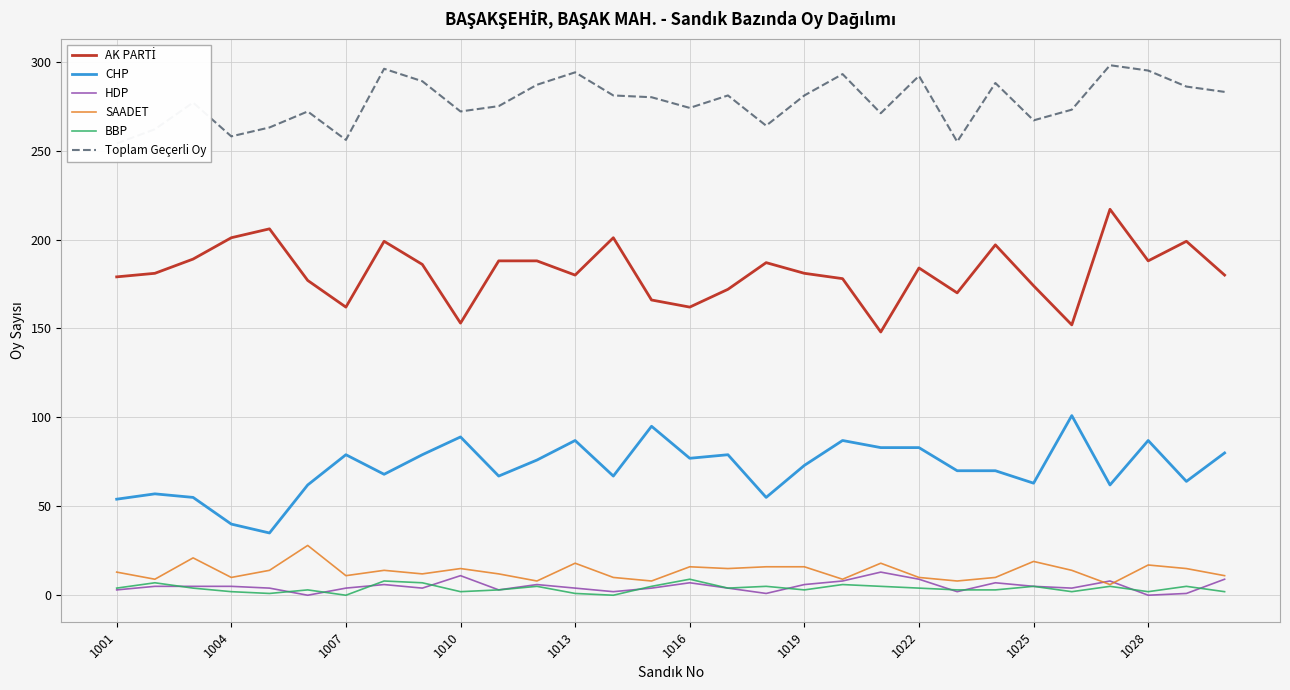

How many categories are shown in the chart?

30